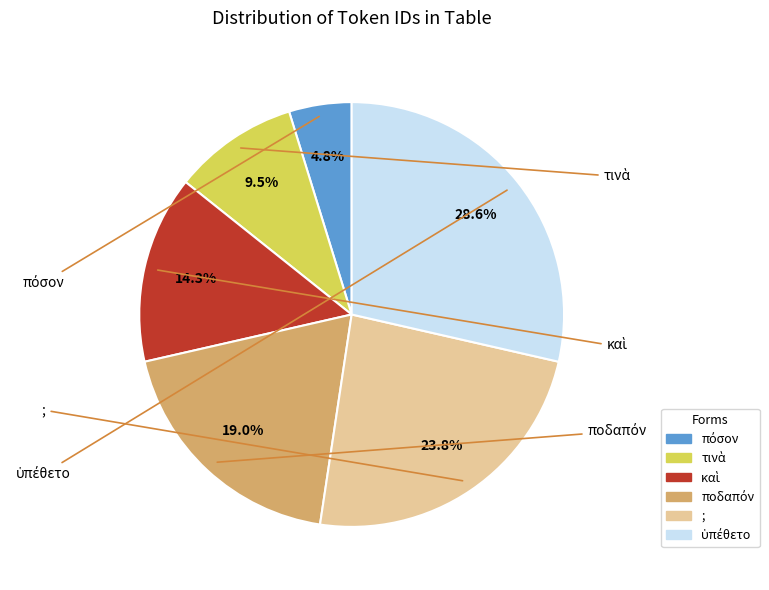

Is there any slice that represents more than half of the pie?

No